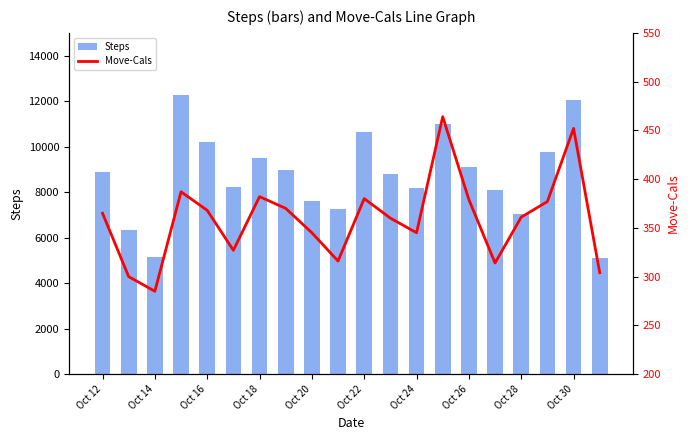

What is the difference between the second highest and second lowest values in the Steps series?

6905